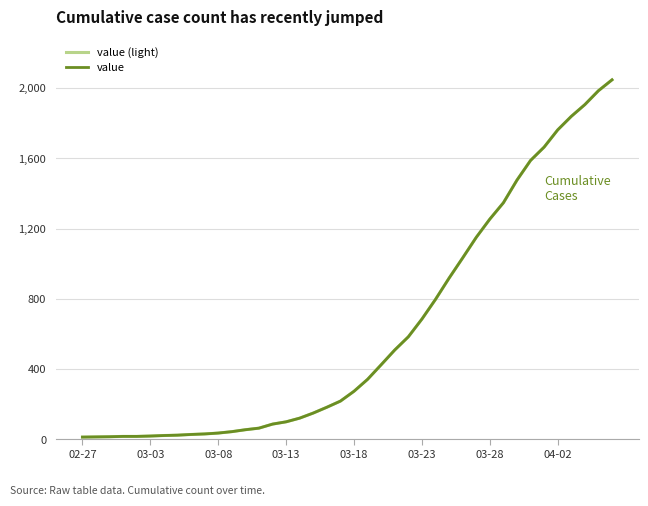

Does the chart display data point markers on the line(s)?

No